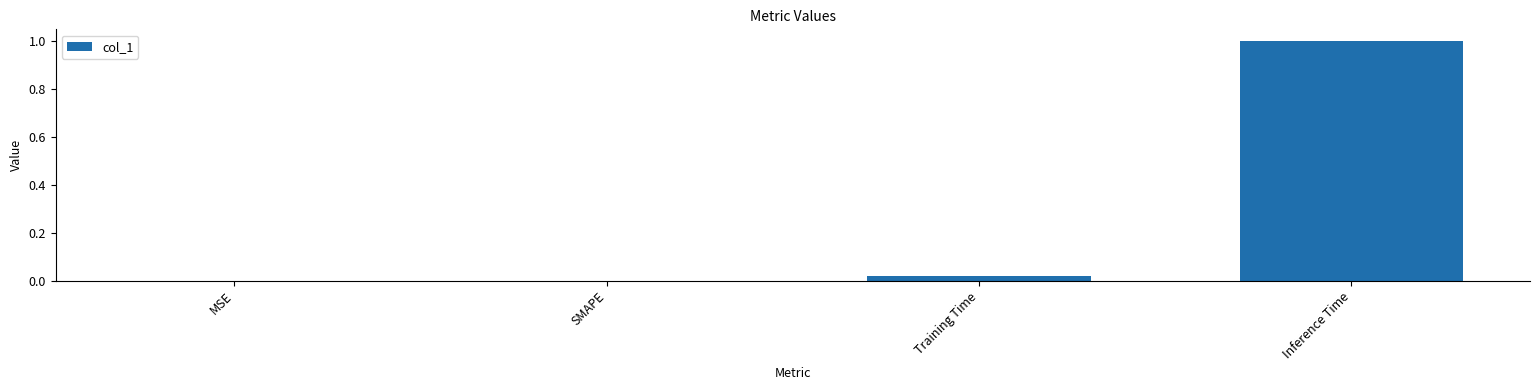

How many series are shown in this chart?

1